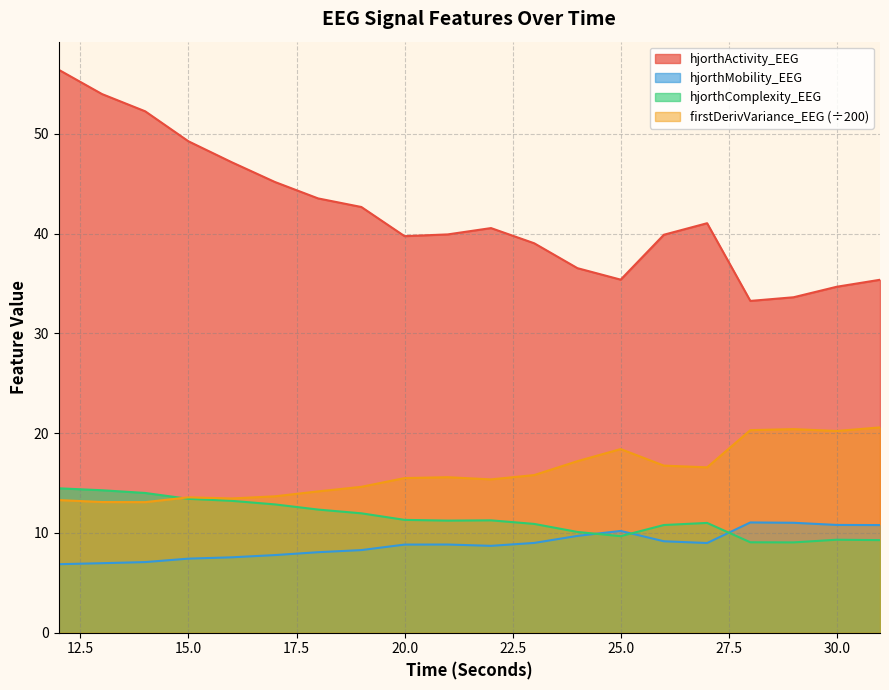

How many values in the hjorthComplexity_EEG series are below 11?

8